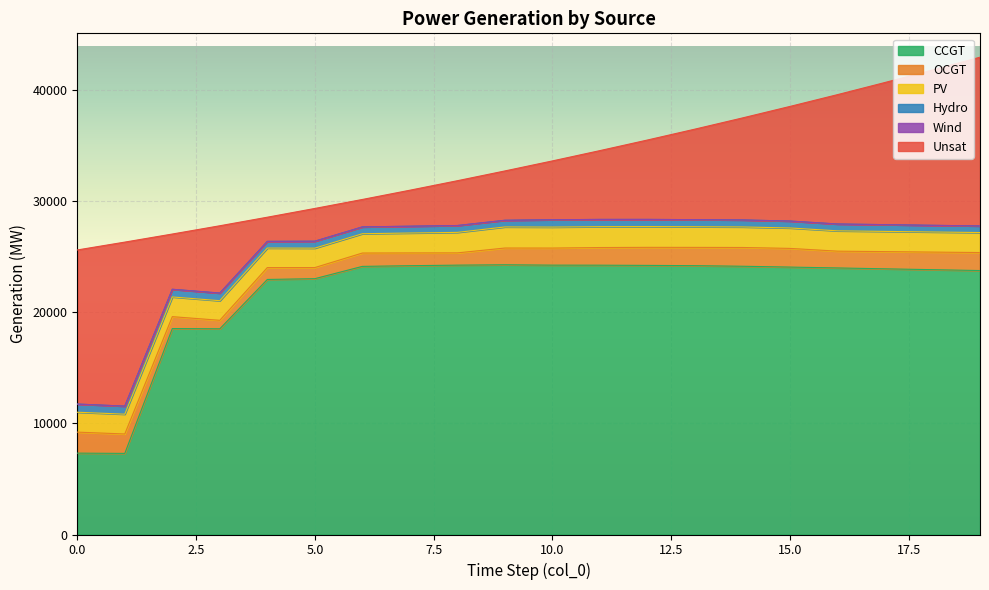

What is the sum of the Hydro values at 13 and 14?

1267